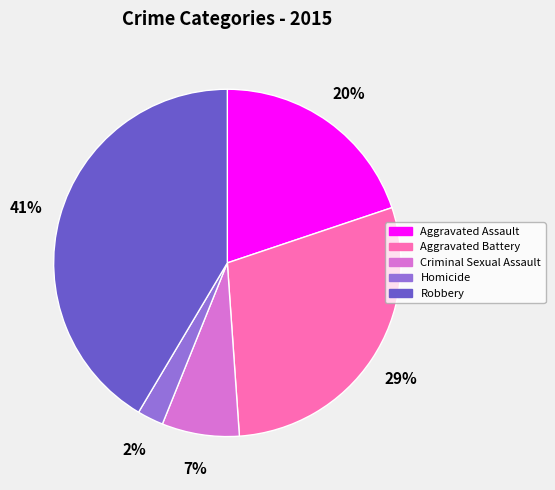

Do Criminal Sexual Assault and Aggravated Battery together represent more than half of the pie?

No